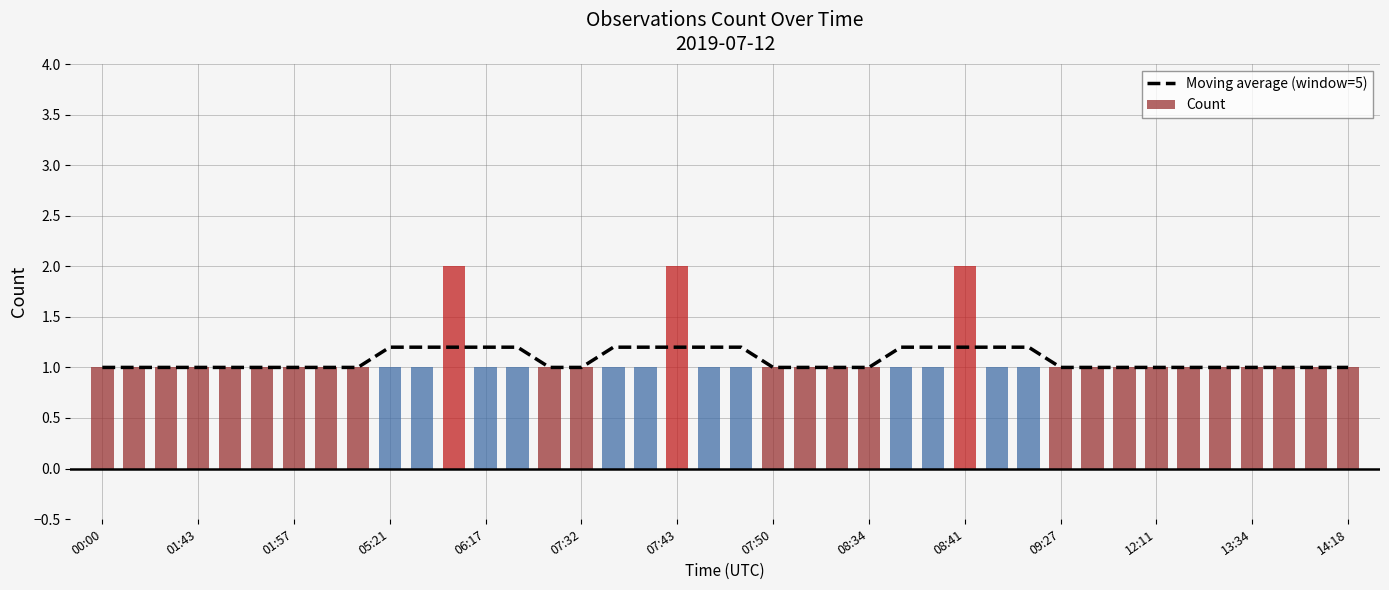

At which label is the value closest to 1?

00:00